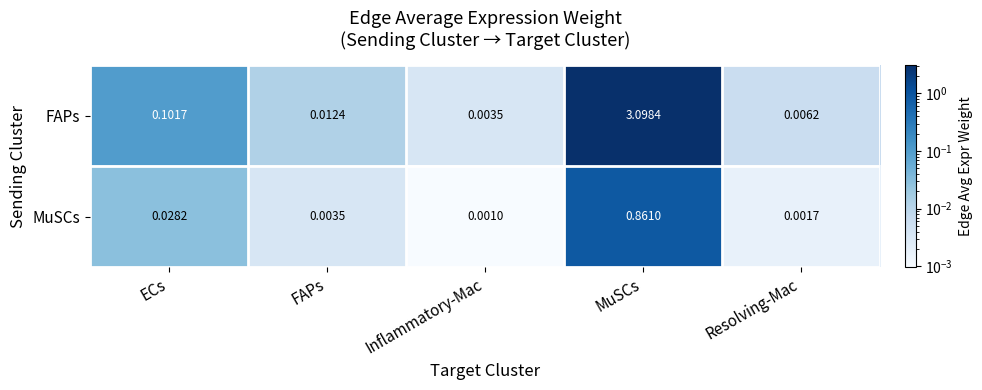

List the series in order of their overall mean, highest first.

FAPs, MuSCs